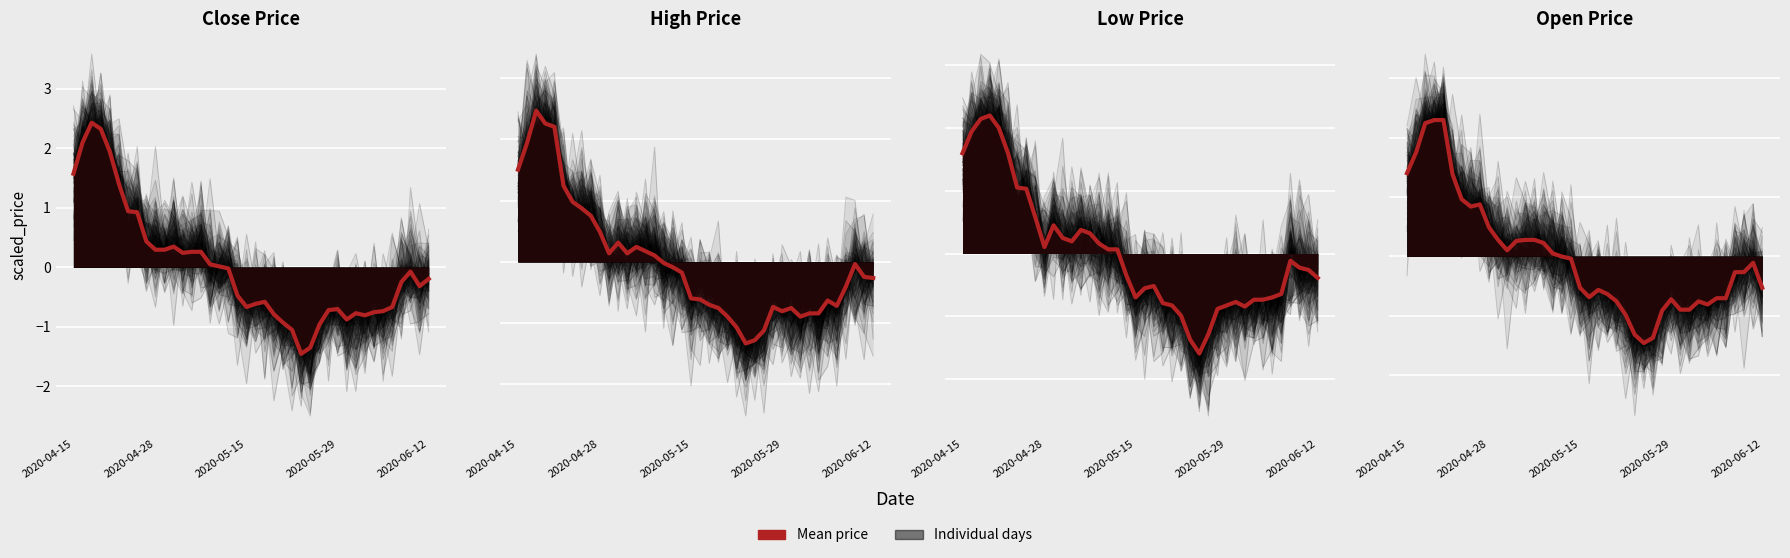

Between 35 and 27, which is larger?

35